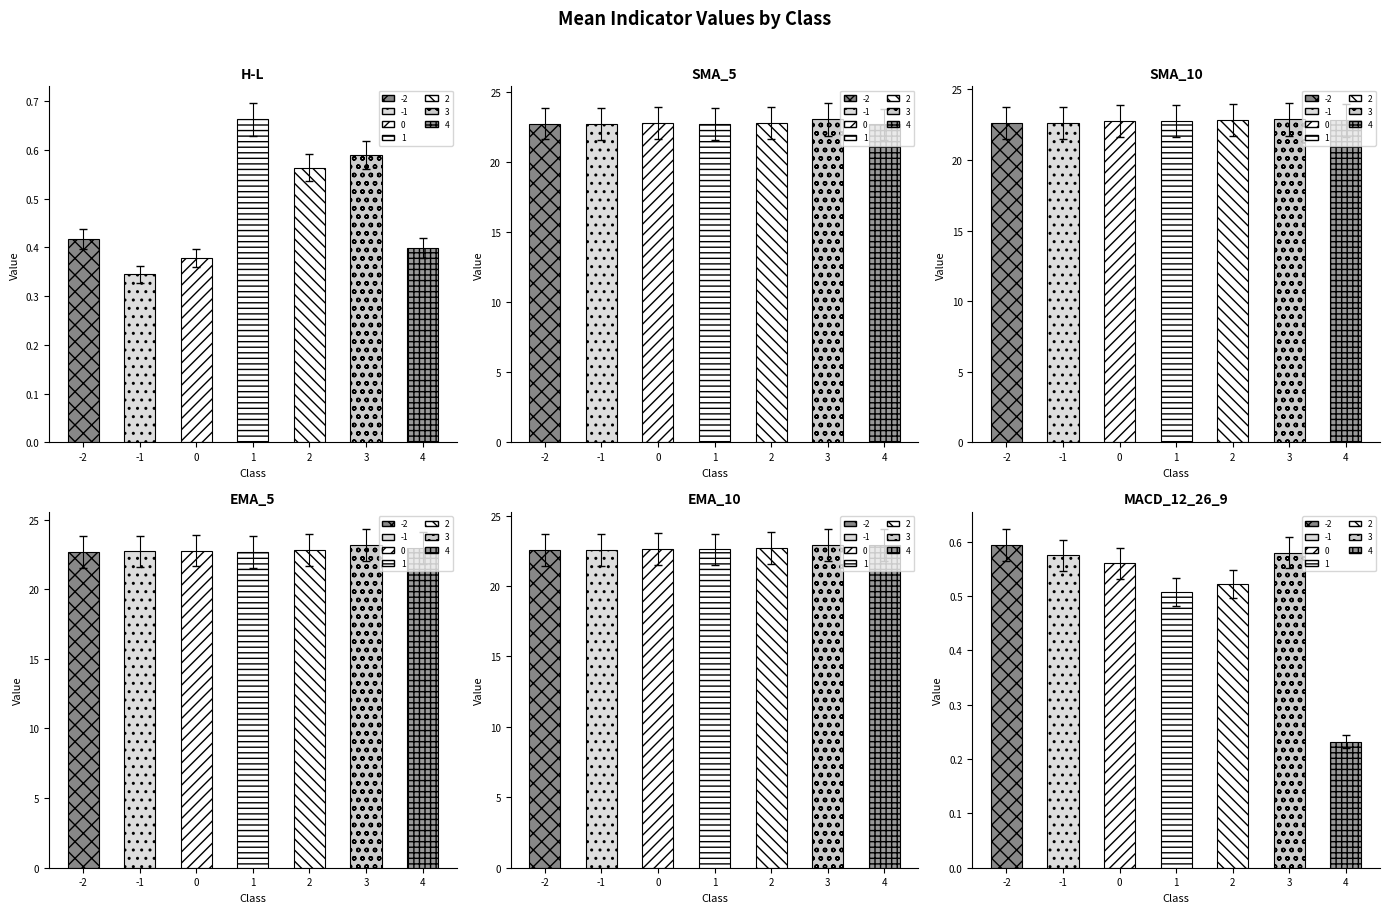

What is the spread (max minus min) of values at 0?

22.4